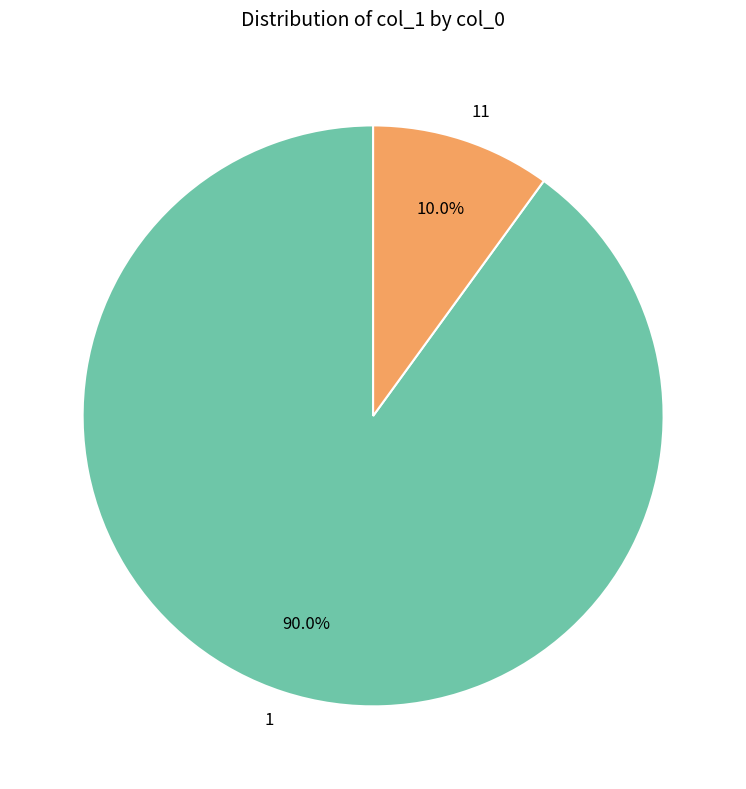

What is the smallest slice in the pie chart?

11